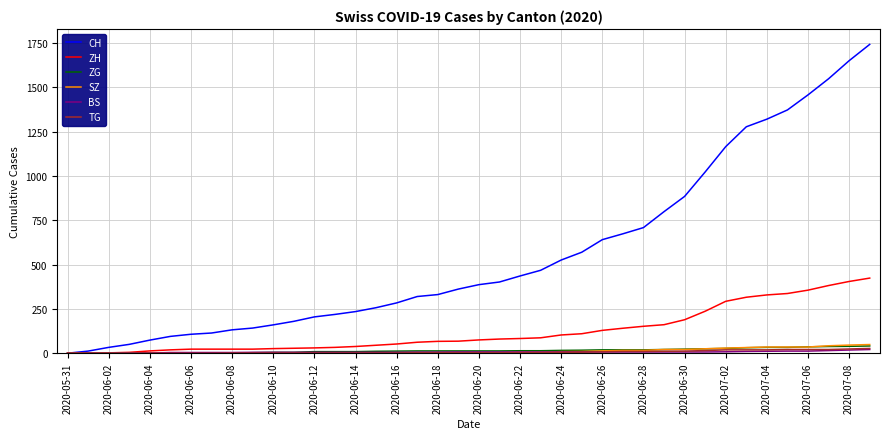

Which series has the widest spread of values?

CH